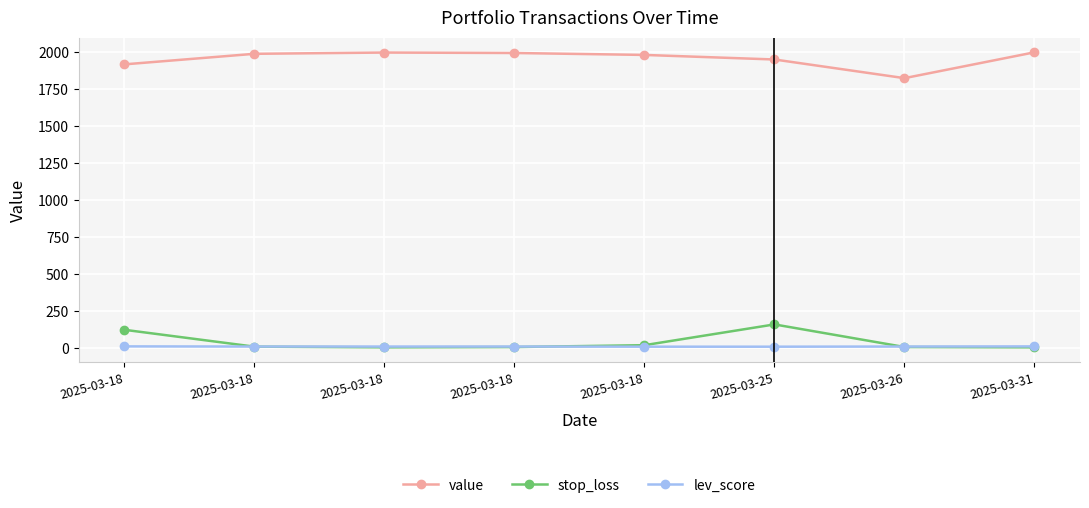

Does the chart have visible grid lines?

Yes